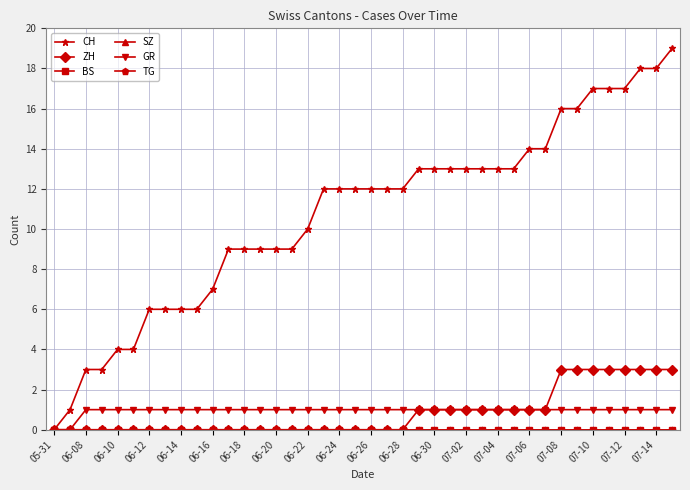

How many lines are shown in the chart?

6